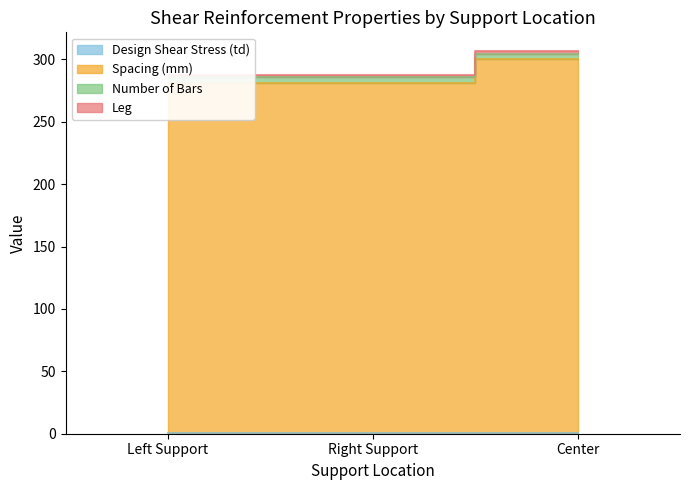

Does the chart have visible grid lines?

No